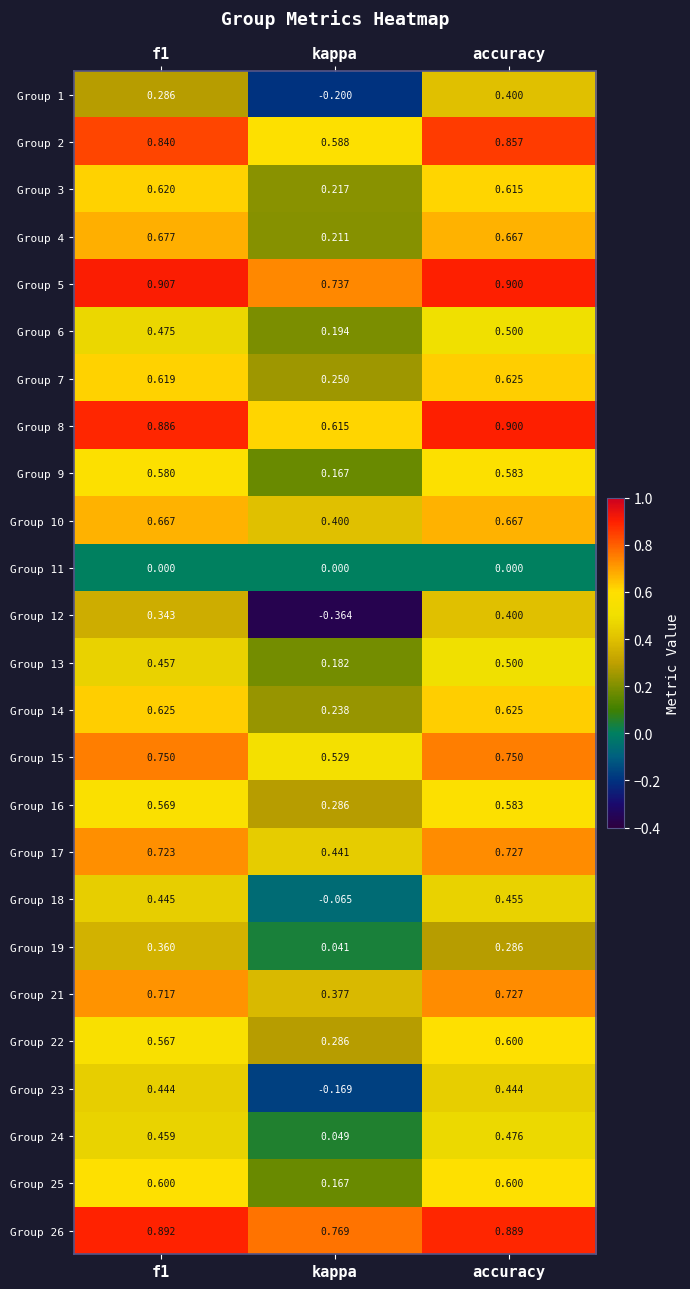

What is the difference between the highest and lowest values at f1?

0.9